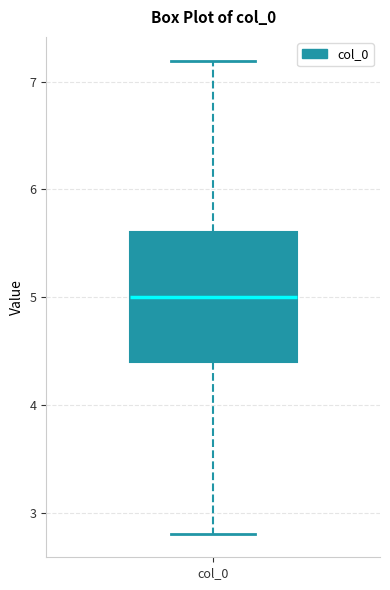

Read this box plot against the y-axis: the position of the median line, the range covered by the box, and the ends of both whiskers. The values are not printed on the chart, so give them approximately, as read against the axis.

median 5.0, box 4.4 to 5.6, whiskers 2.8 to 7.2